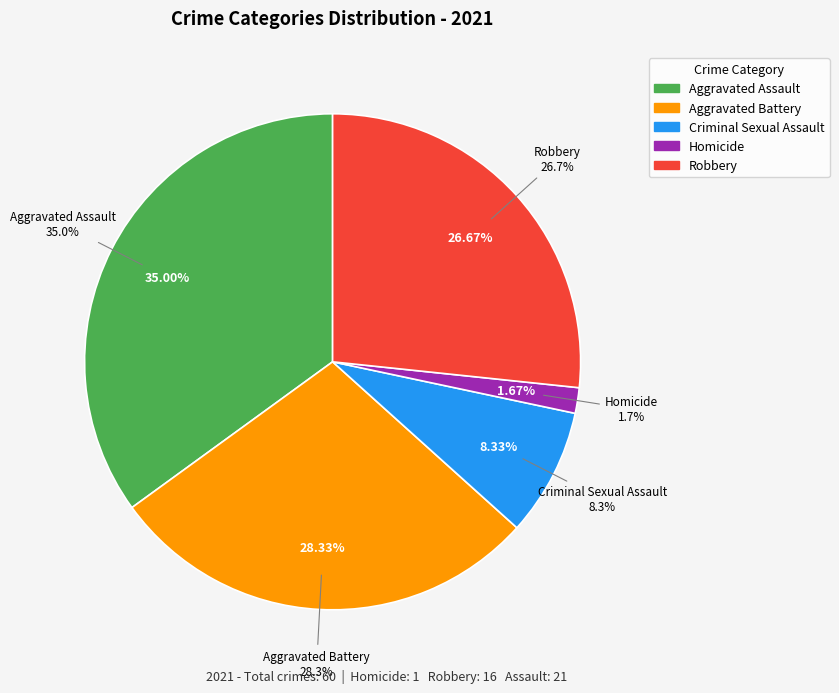

Count the number of slices in the pie.

5